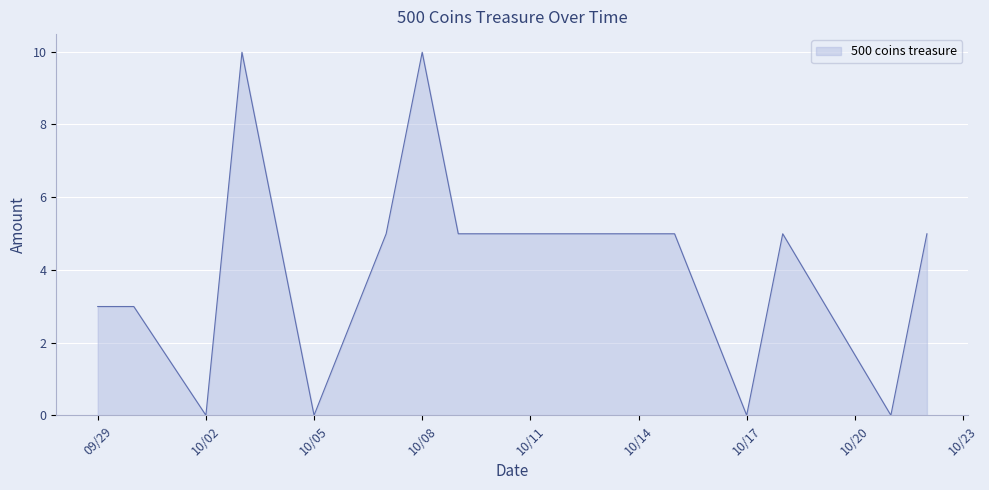

What is the greatest value displayed?

10.0